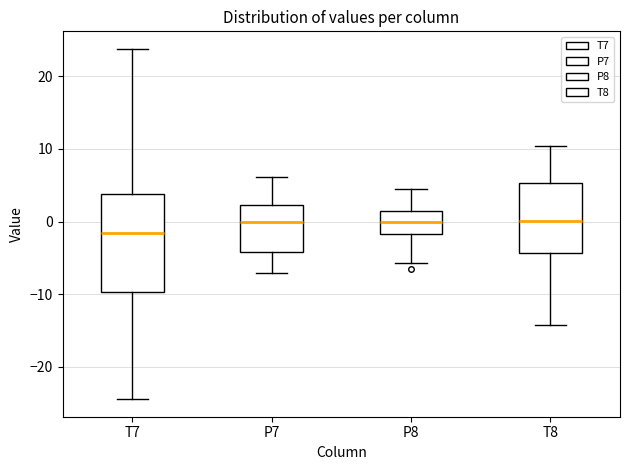

Which box is the tallest, from its lower edge to its upper edge?

T7